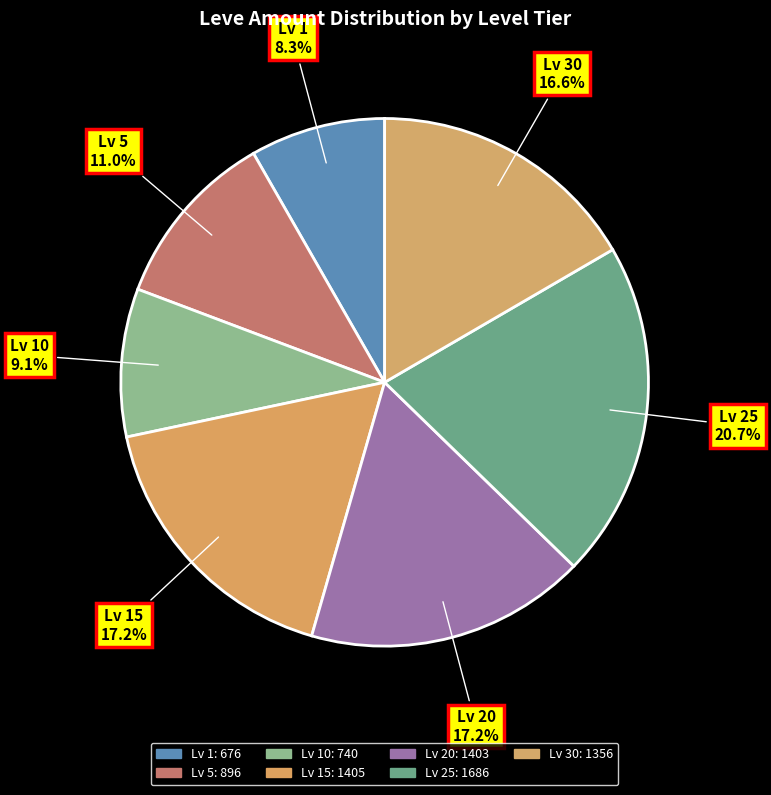

How many segments does this pie chart have?

7